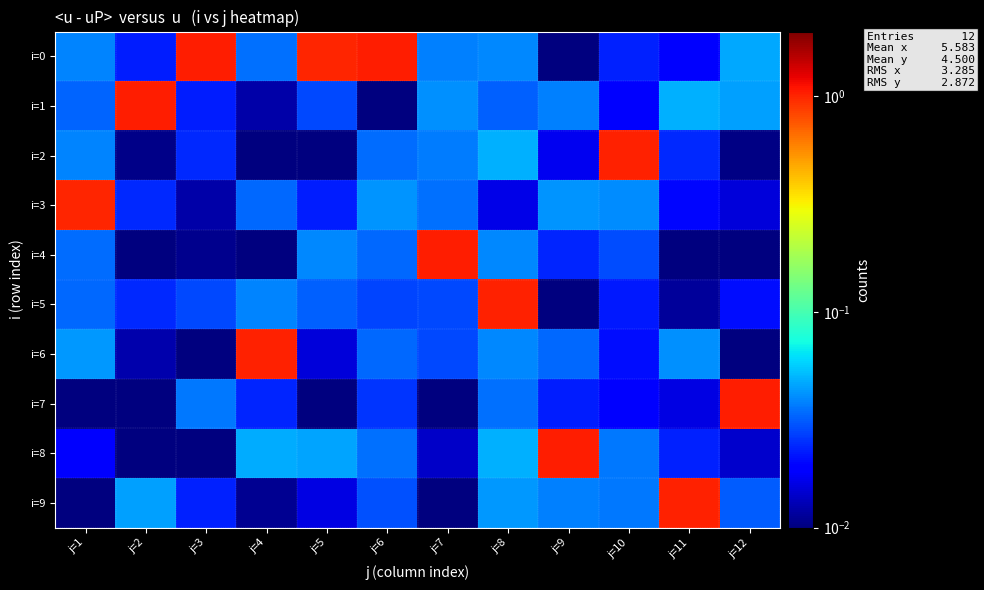

Which label corresponds to the largest value in the chart?

j=6